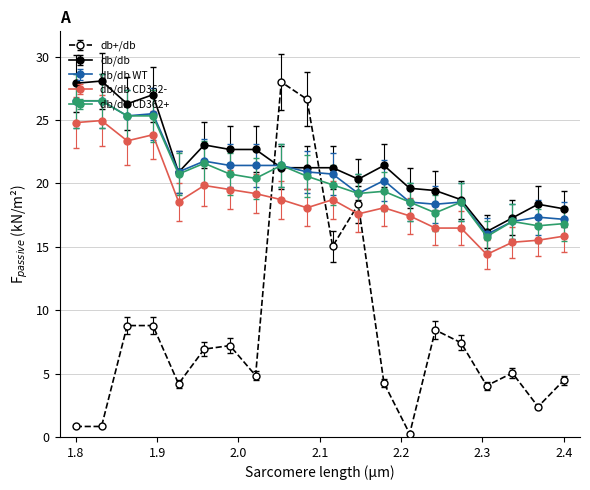

How many times do db+/db and db/db CD362- cross each other?

4